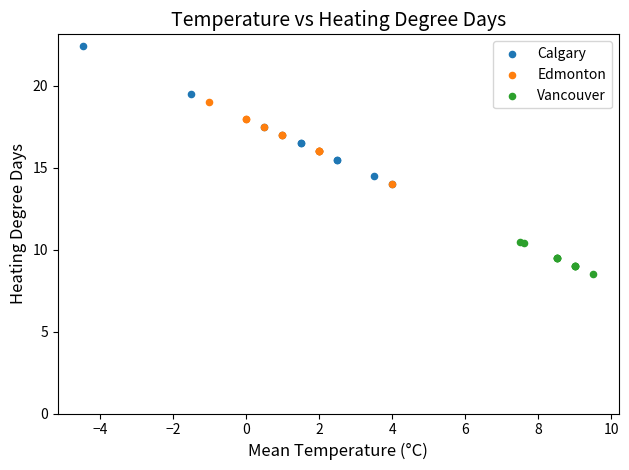

Which series reaches the minimum Y coordinate?

Vancouver